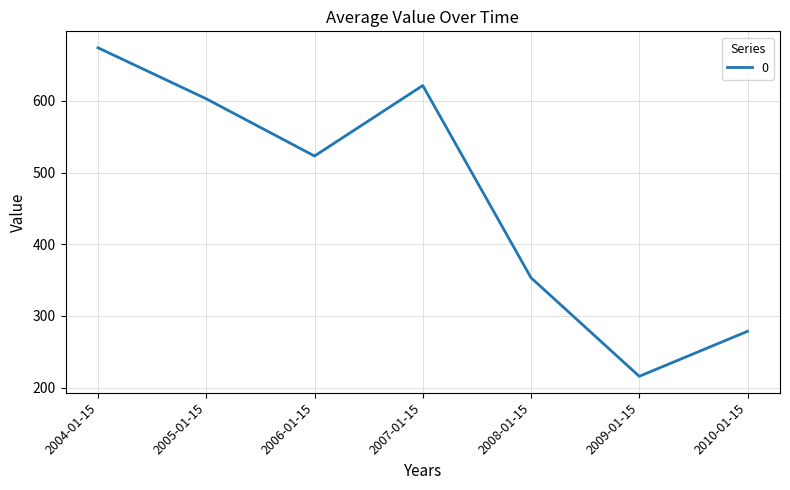

Rank the categories by value from highest to lowest.

2004-01-15, 2007-01-15, 2005-01-15, 2006-01-15, 2008-01-15, 2010-01-15, 2009-01-15